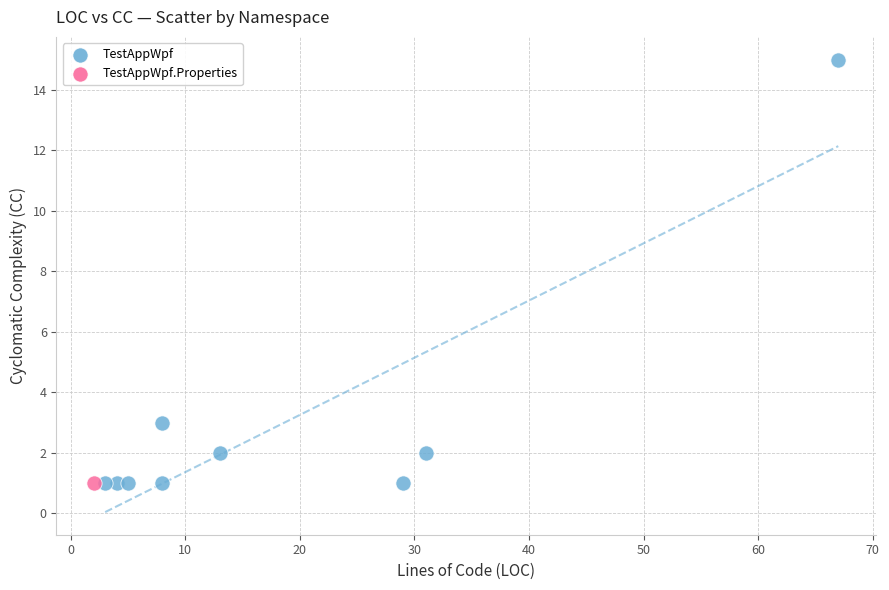

What are all the series names shown in the legend?

TestAppWpf, TestAppWpf.Properties